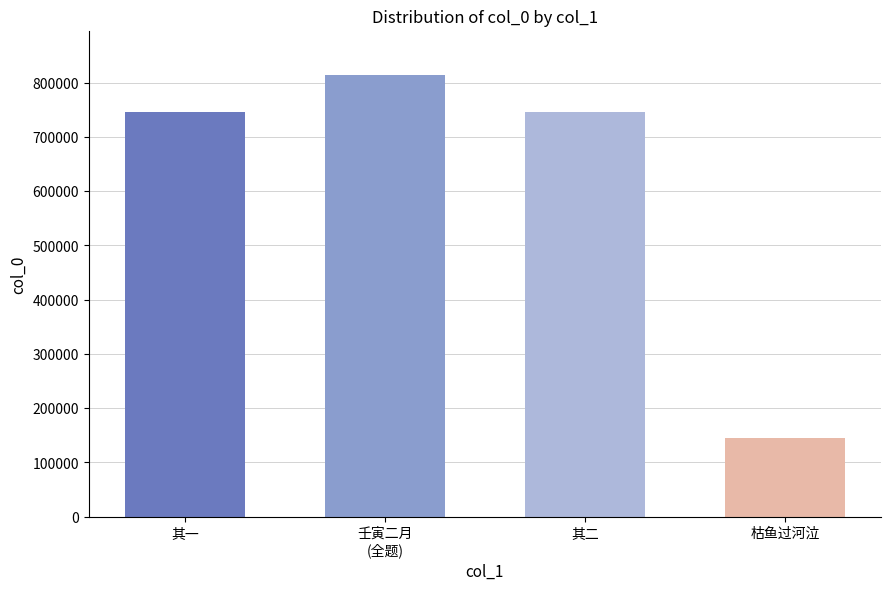

What is the minimum value shown in the chart?

145616